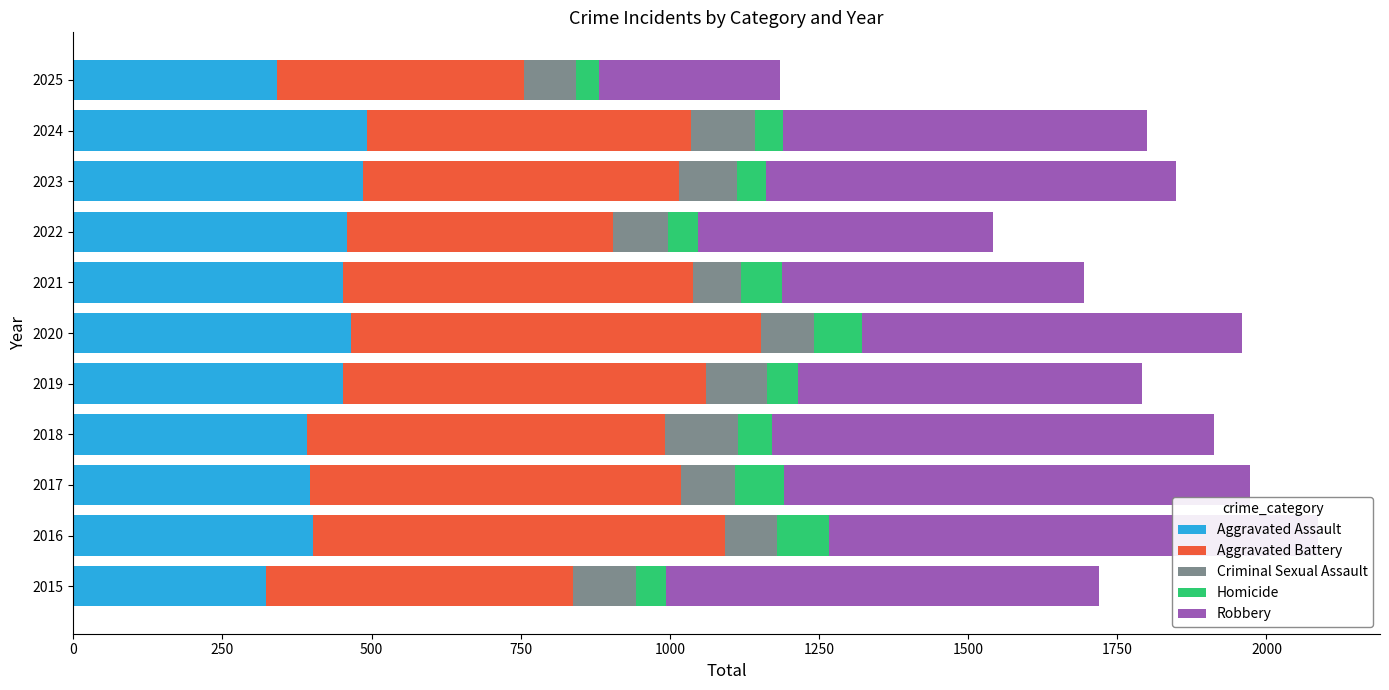

Is it true that Criminal Sexual Assault equals 45 at 2020?

False